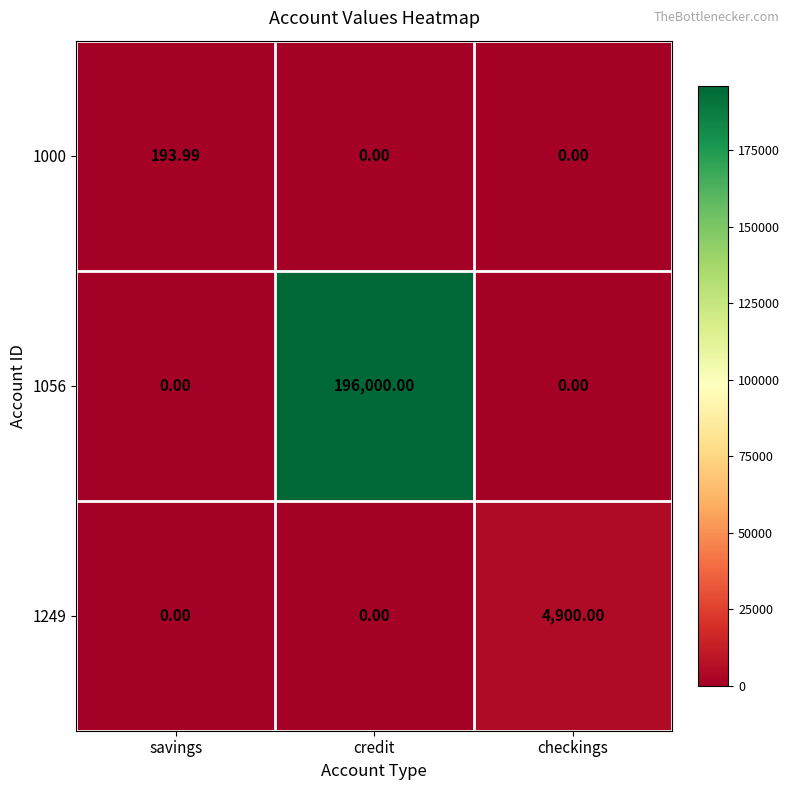

What is the total value across all series at credit?

196000.0